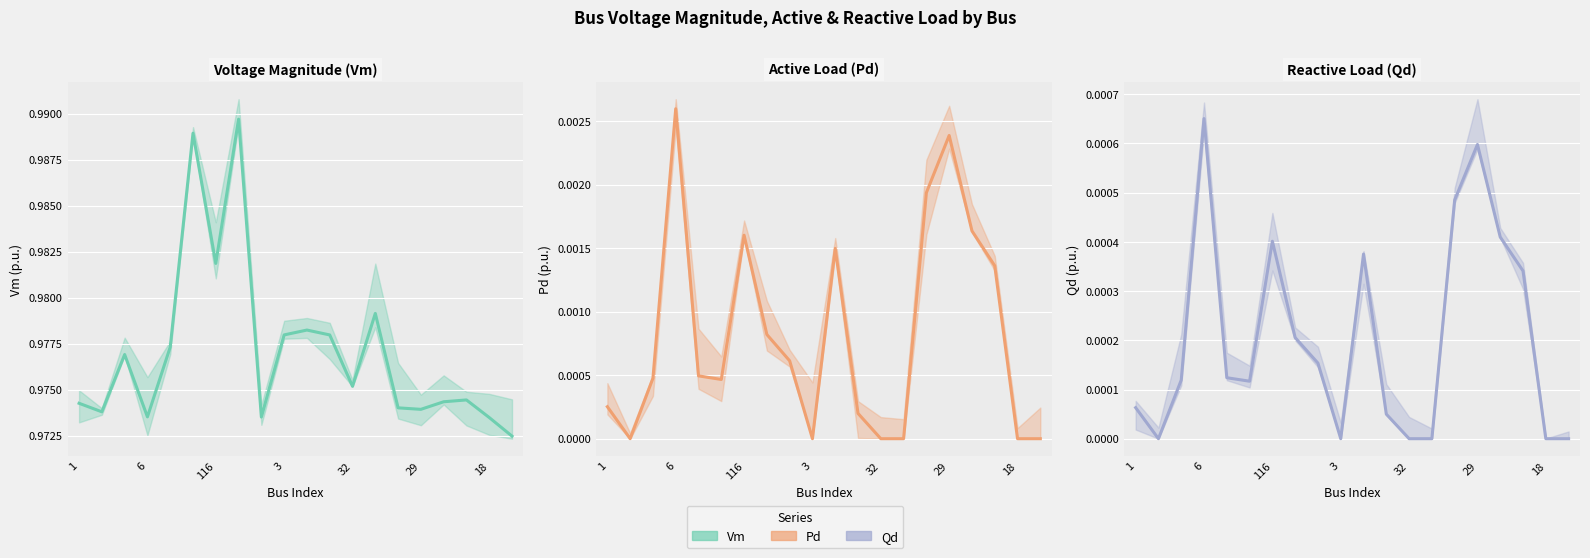

True or false: Qd and Pd cross at least once.

False